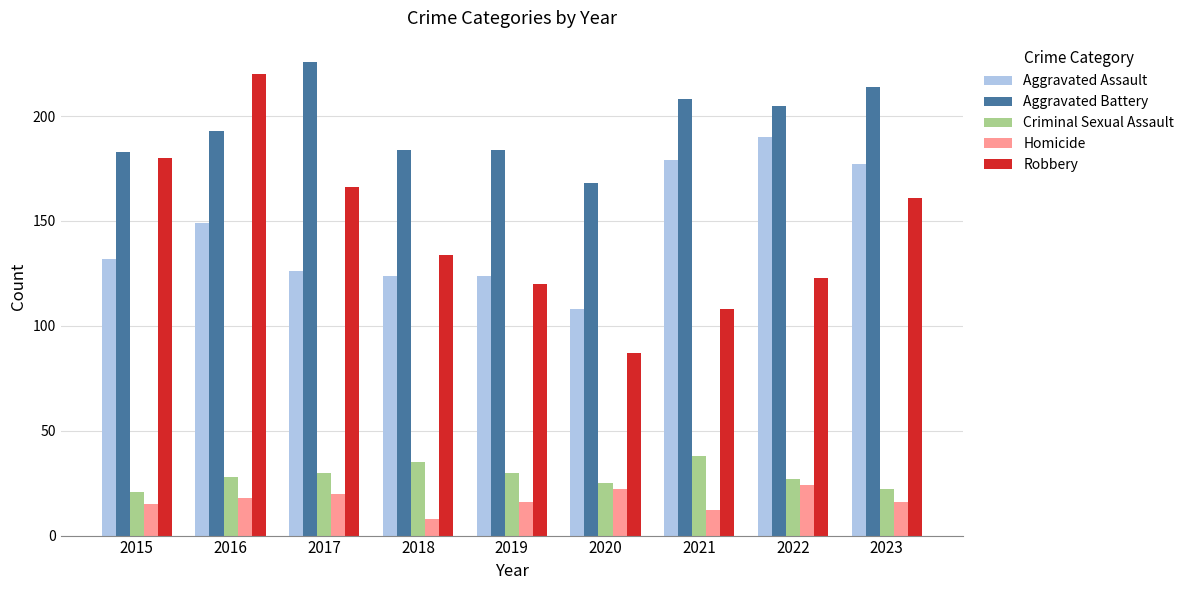

How many groups of bars are there?

9